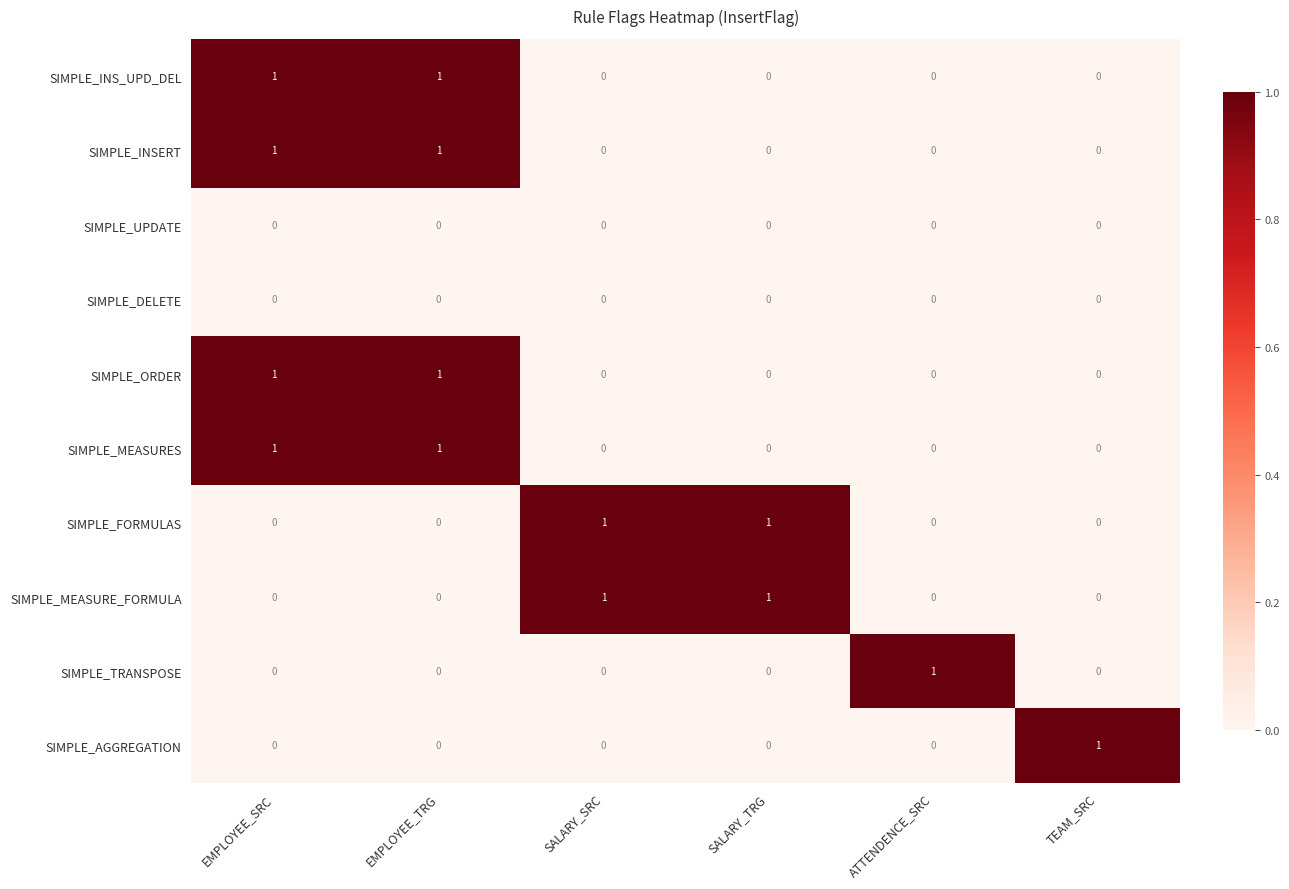

The SIMPLE_FORMULAS series shows 0 at ATTENDENCE_SRC. True or false?

True